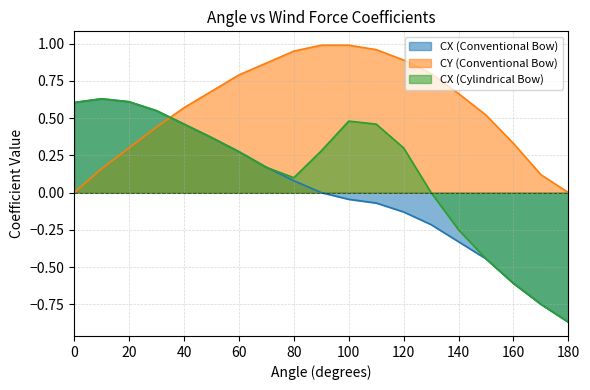

What is the maximum value for CX (Cylindrical Bow)?

0.6